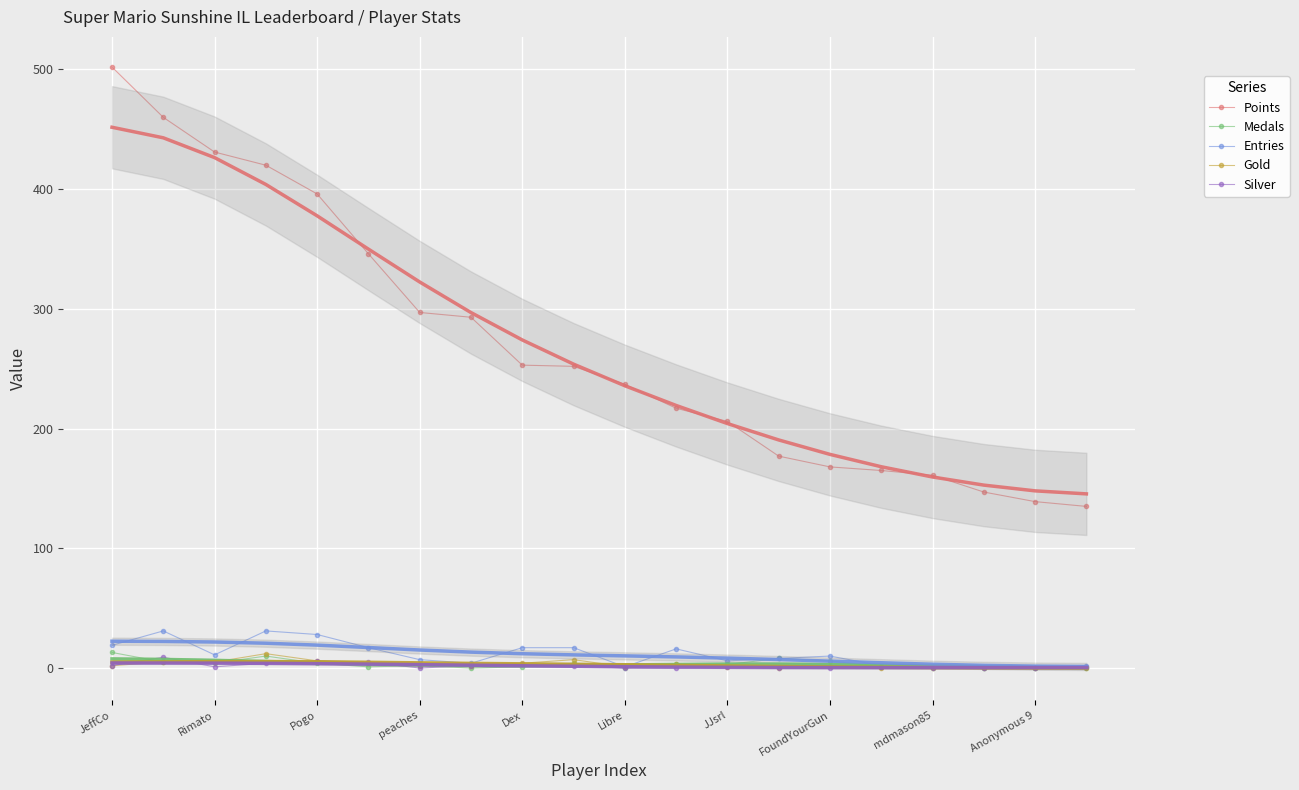

True or false: Points and Medals intersect in this chart.

False